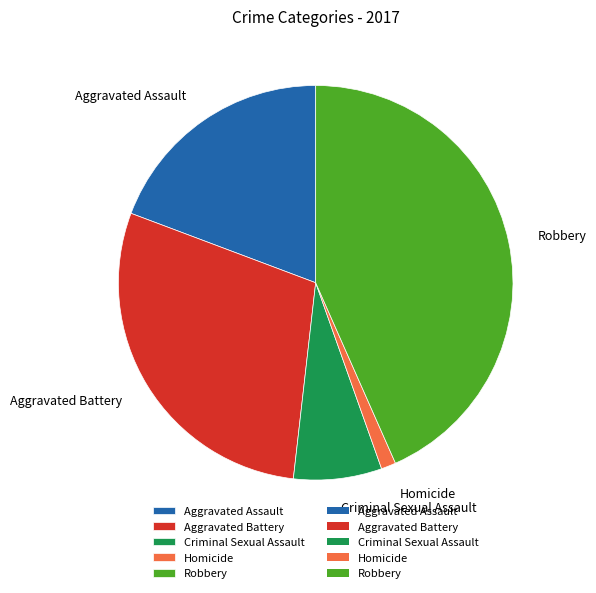

Rank the categories by value from lowest to highest.

Homicide, Criminal Sexual Assault, Aggravated Assault, Aggravated Battery, Robbery